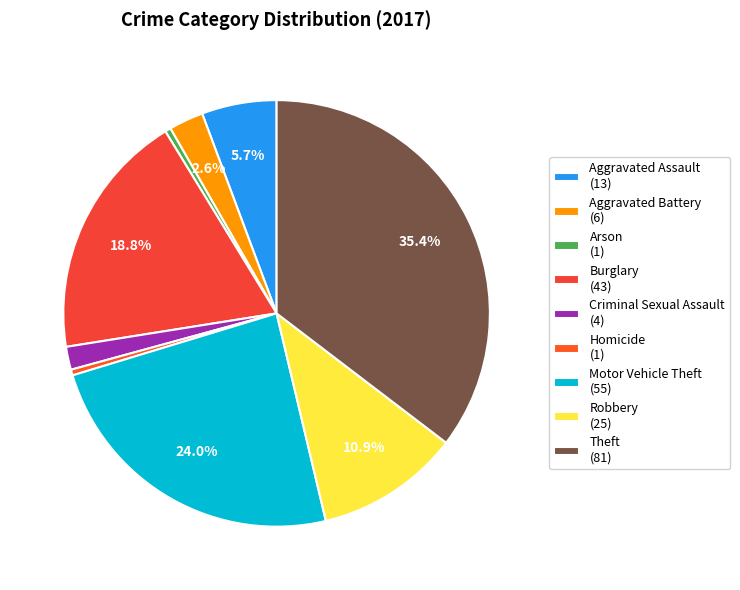

Count the number of slices in the pie.

9